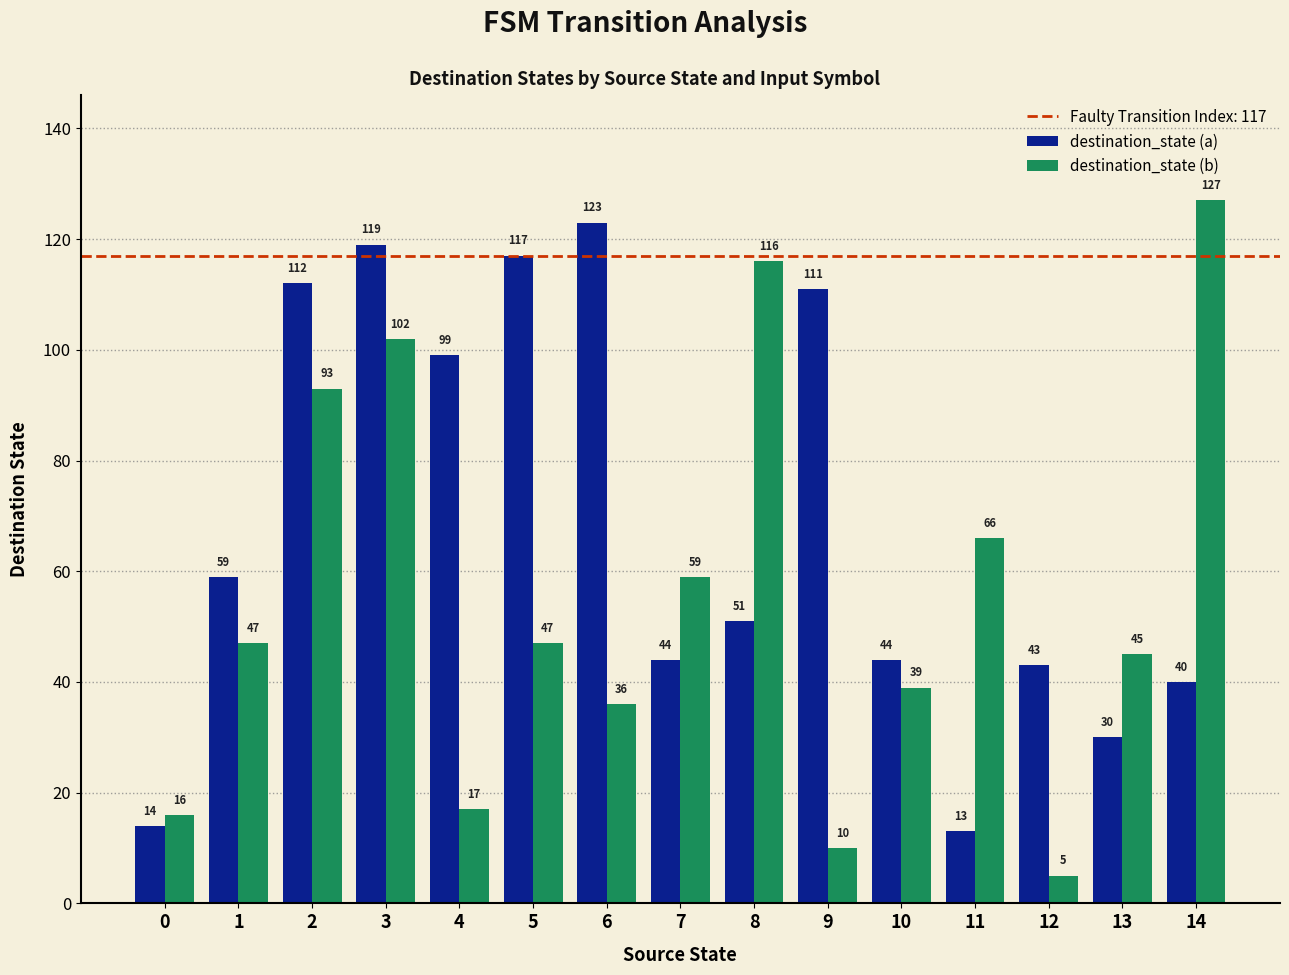

Which series has the widest spread of values?

destination_state (b)